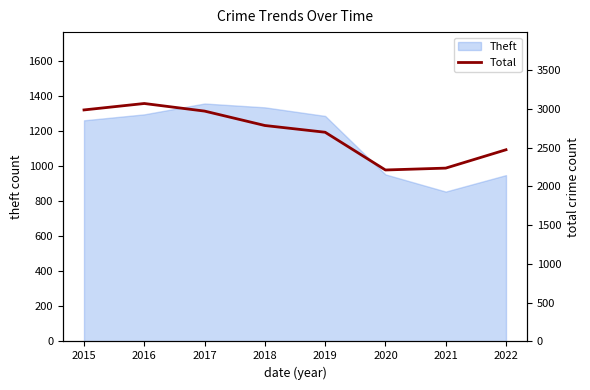

How many lines are shown in the chart?

1